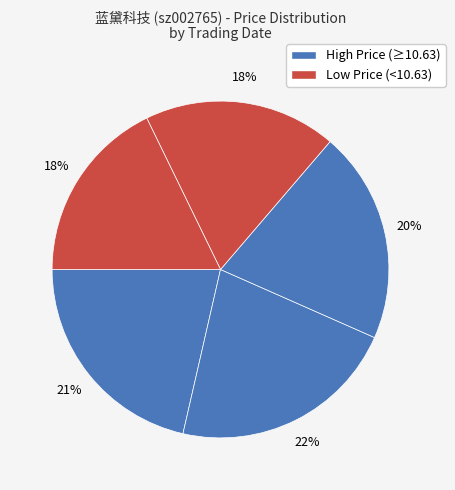

Does any single category account for the majority?

No